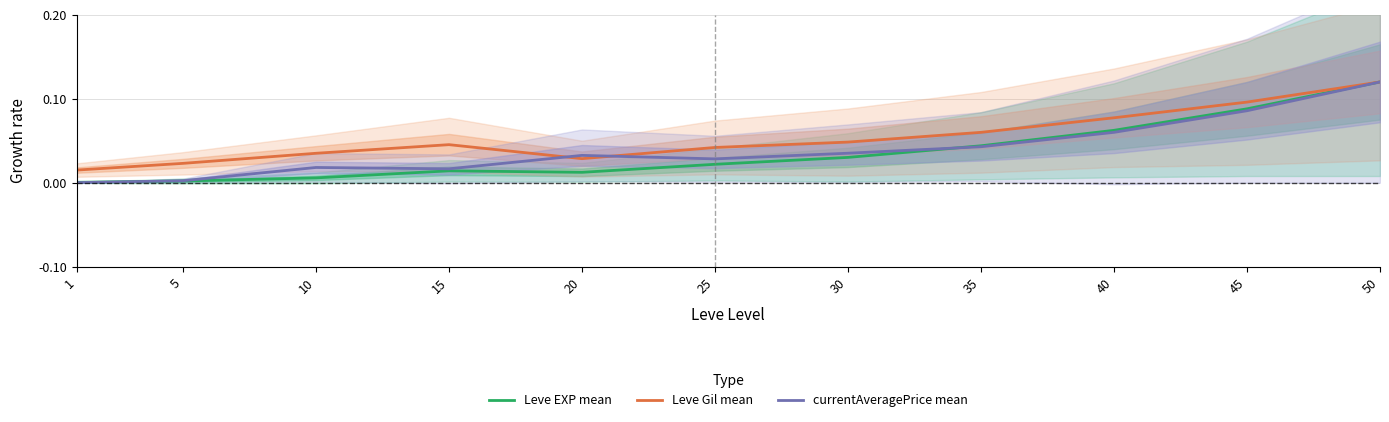

Where is Leve EXP mean nearest to the value 0?

1